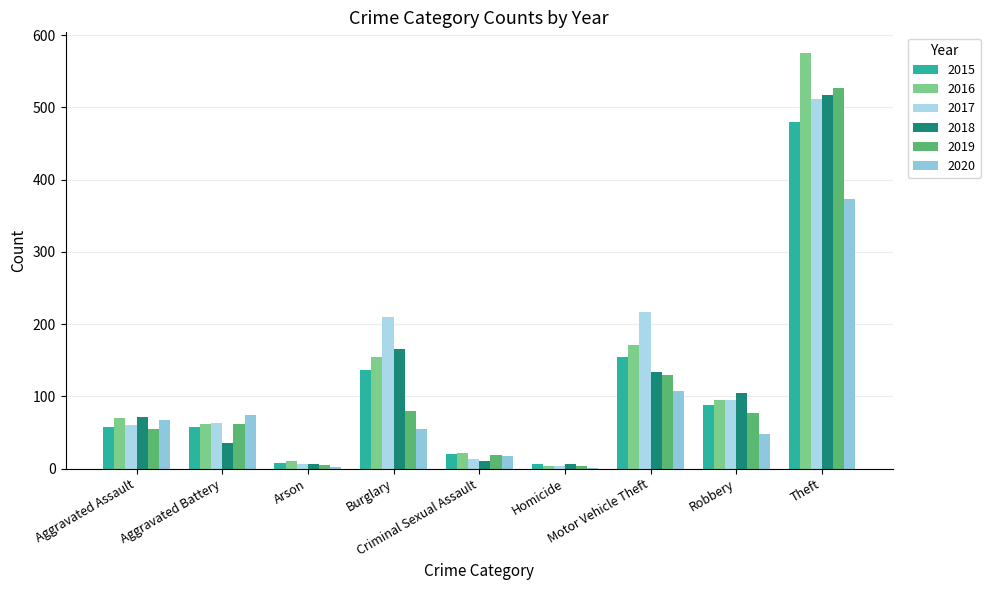

Which has a higher value, Homicide or Robbery?

Robbery